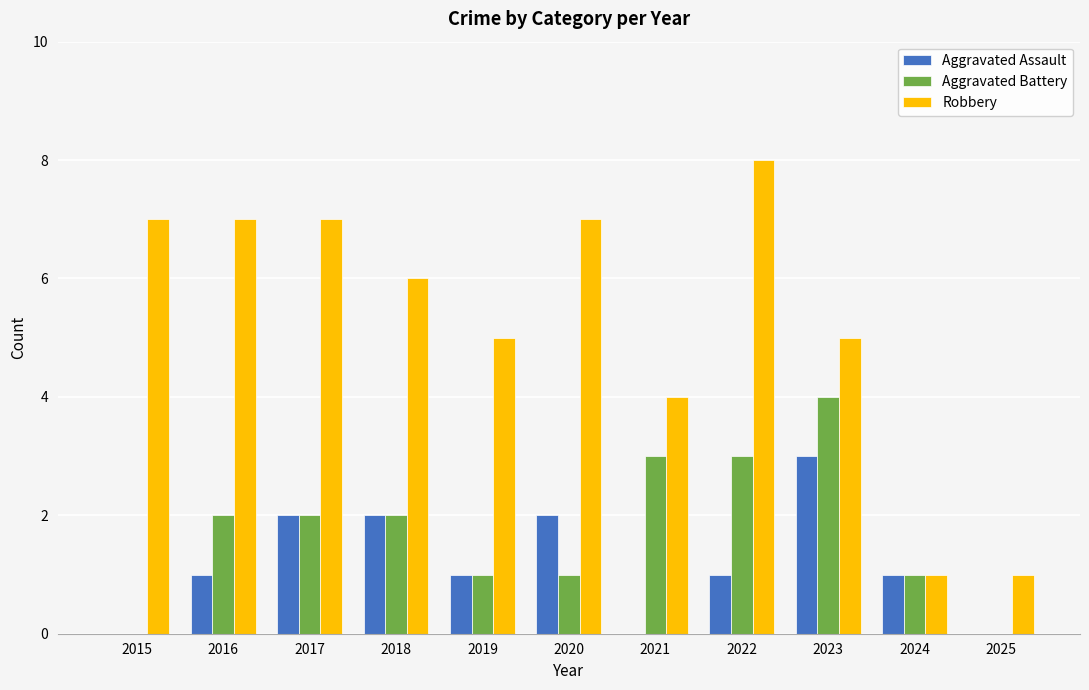

Reading left to right, list all the values displayed in this chart.

Aggravated Assault: 2015=0	2016=1	2017=2	2018=2	2019=1	2020=2	2021=0	2022=1	2023=3	2024=1	2025=0
Aggravated Battery: 2015=0	2016=2	2017=2	2018=2	2019=1	2020=1	2021=3	2022=3	2023=4	2024=1	2025=0
Robbery: 2015=7	2016=7	2017=7	2018=6	2019=5	2020=7	2021=4	2022=8	2023=5	2024=1	2025=1